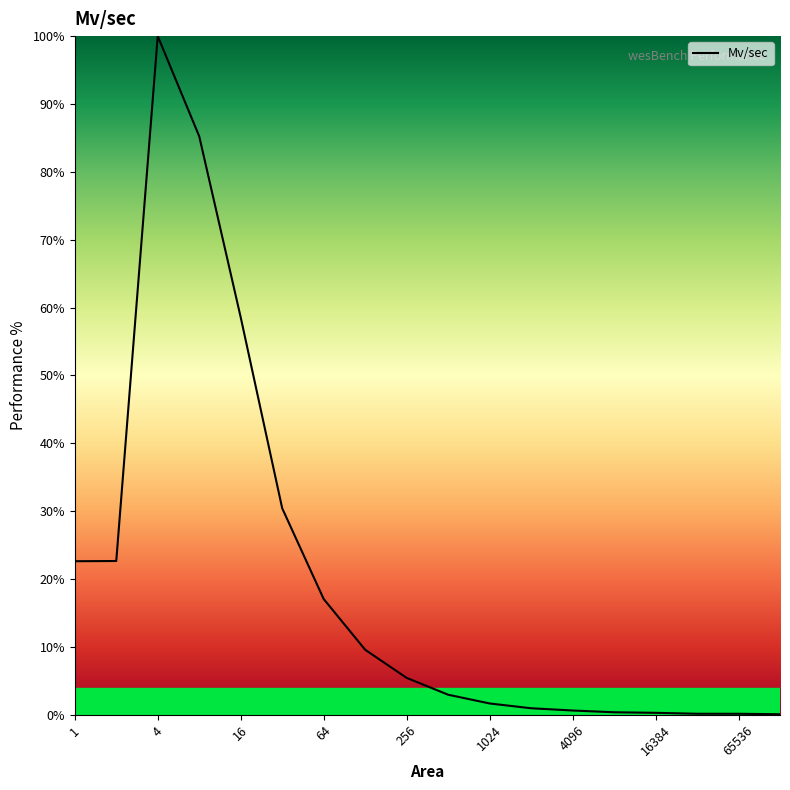

What is the difference between the maximum and minimum values?

99.9